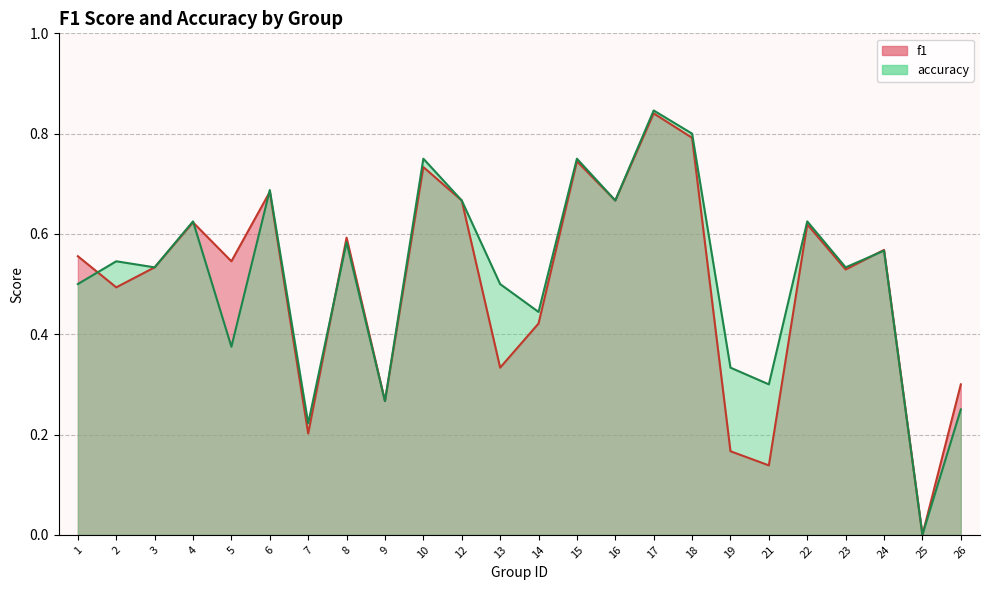

What is the value of the f1 point at the 8th from the left?

0.6